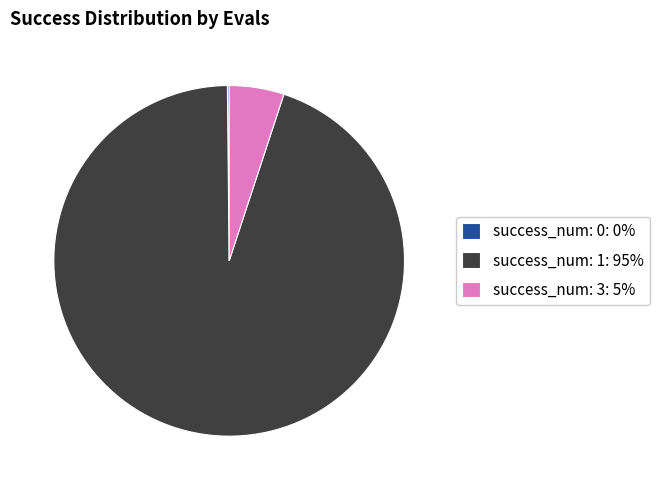

Is it true that success_num: 1: 95% is 95% of the pie?

True